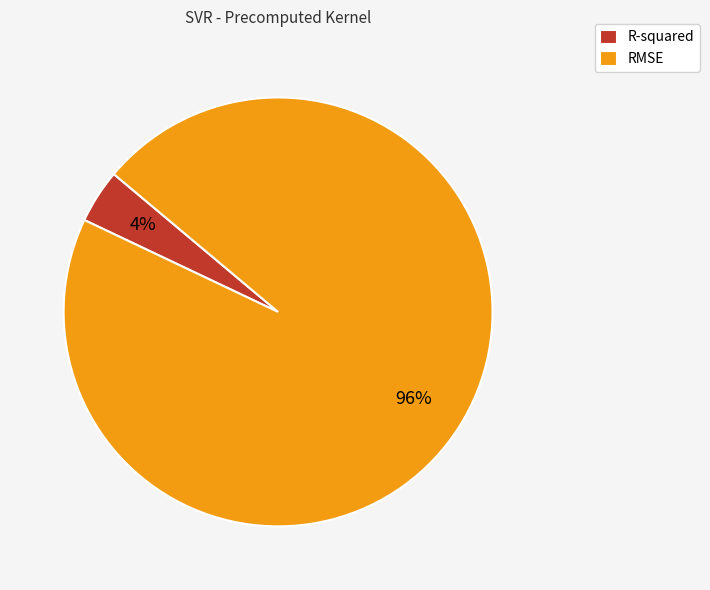

To the nearest percent, what portion does RMSE represent?

96%